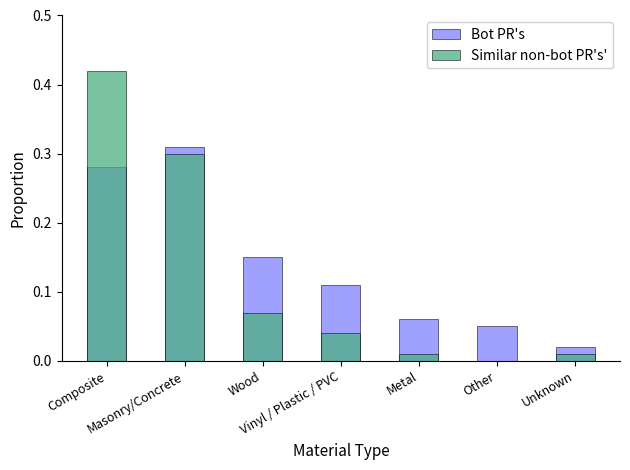

At which category is the sum across all series the highest?

Composite